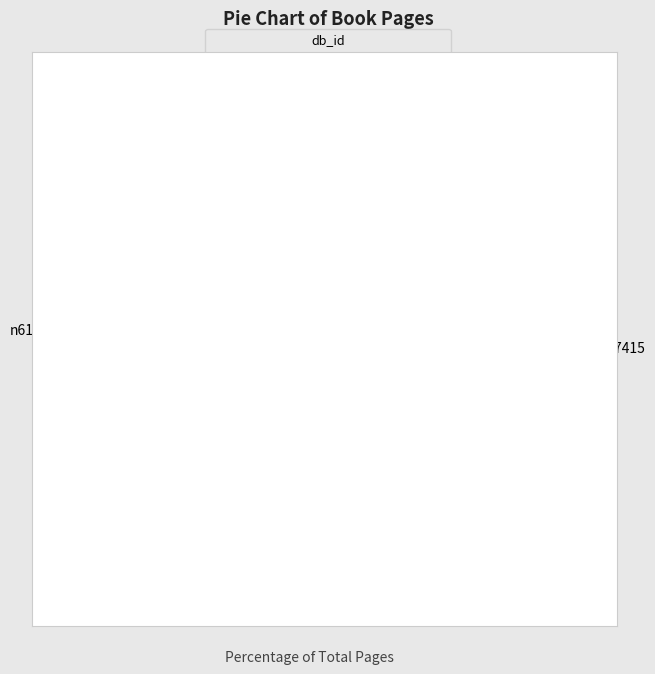

Which has a higher value, n614913249 or n688547415?

n688547415